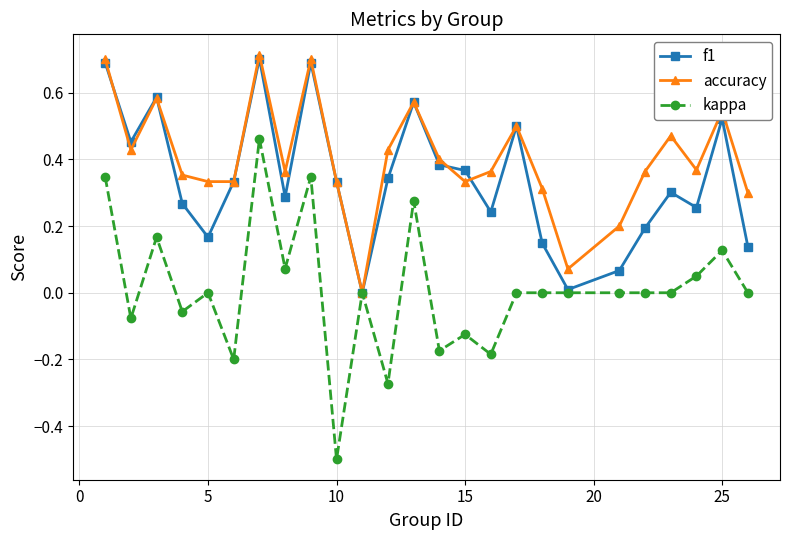

True or false: f1 has more than 1 interior local peaks.

True